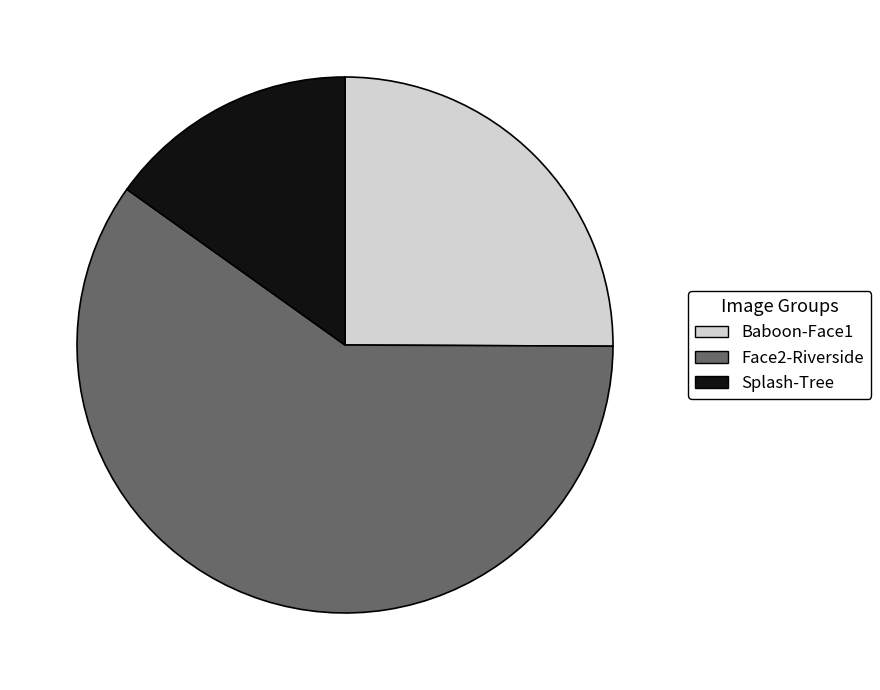

Is the sum of Face2-Riverside and Baboon-Face1 greater than half?

Yes